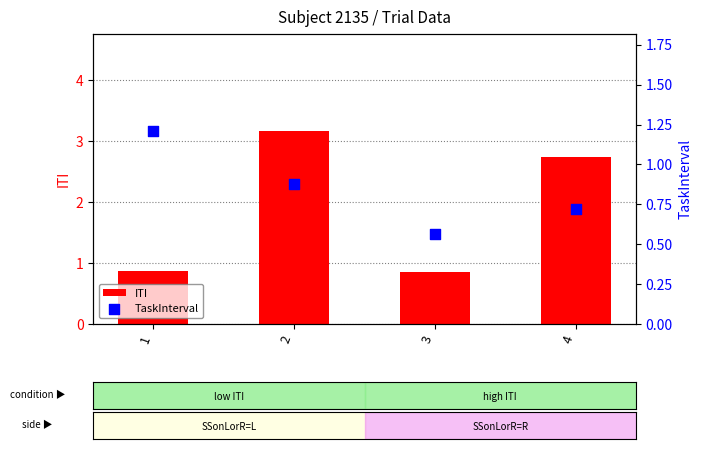

At which category is the sum across all series the highest?

2